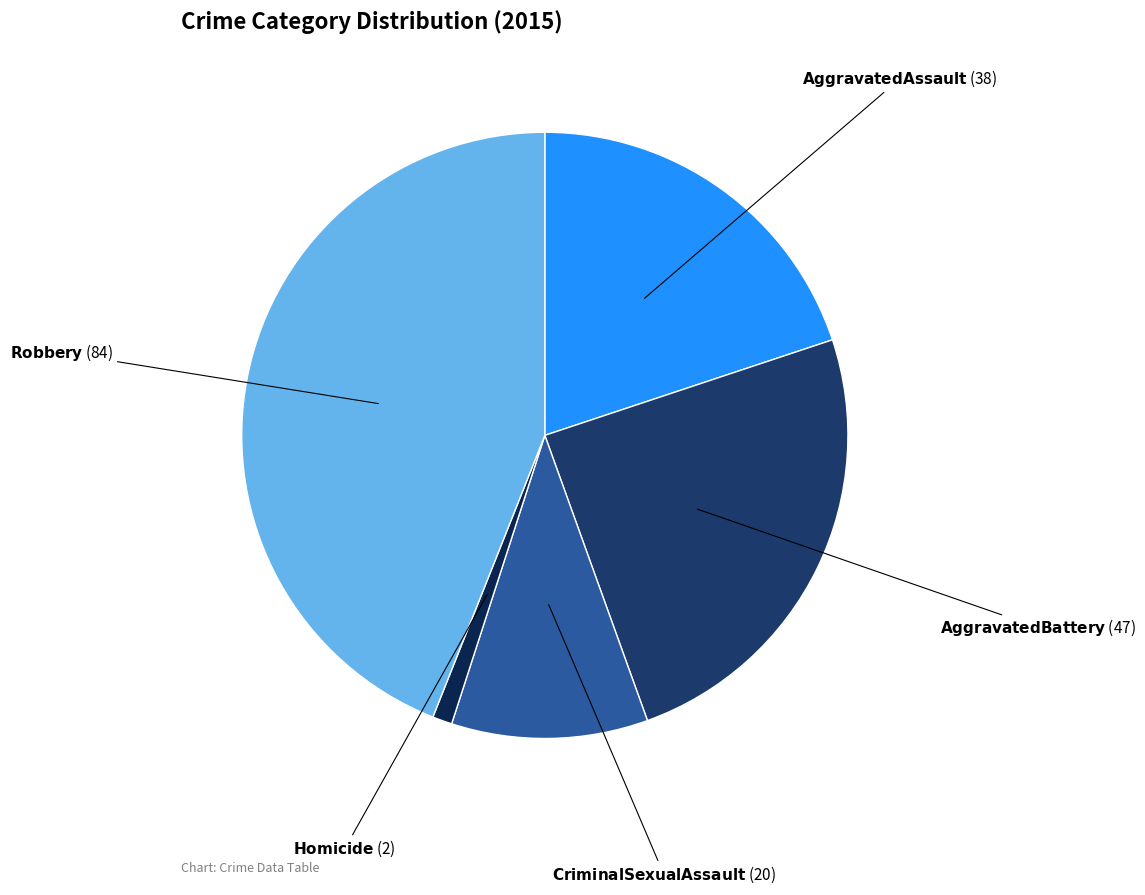

How many segments does this pie chart have?

5